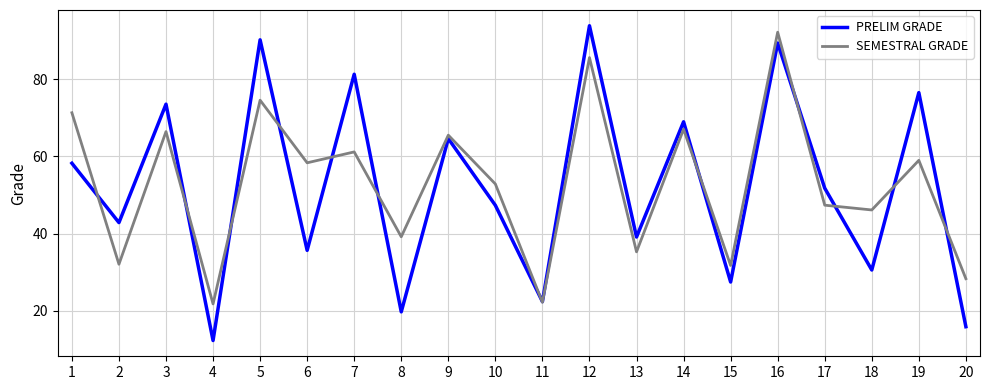

List the series in order of their overall mean, highest first.

SEMESTRAL GRADE, PRELIM GRADE